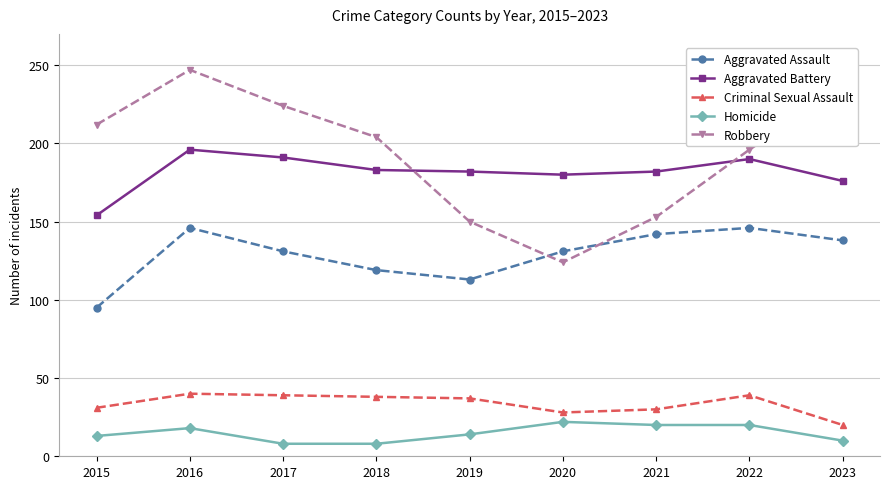

True or false: Aggravated Battery and Criminal Sexual Assault intersect in this chart.

False